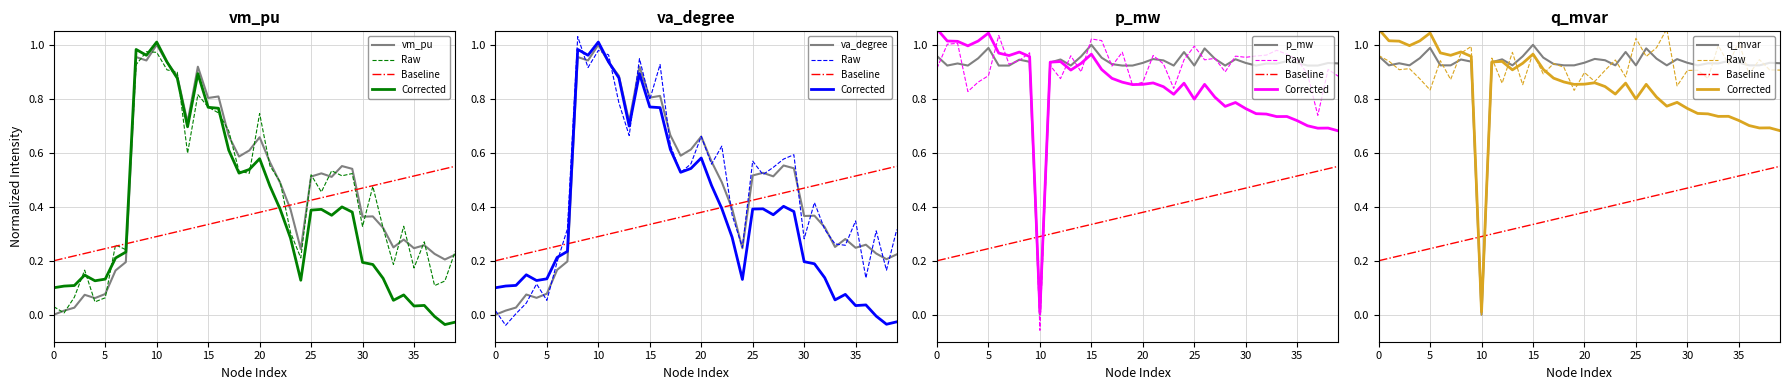

What is the sum of the vm_pu values at 27 and 16?

1.3